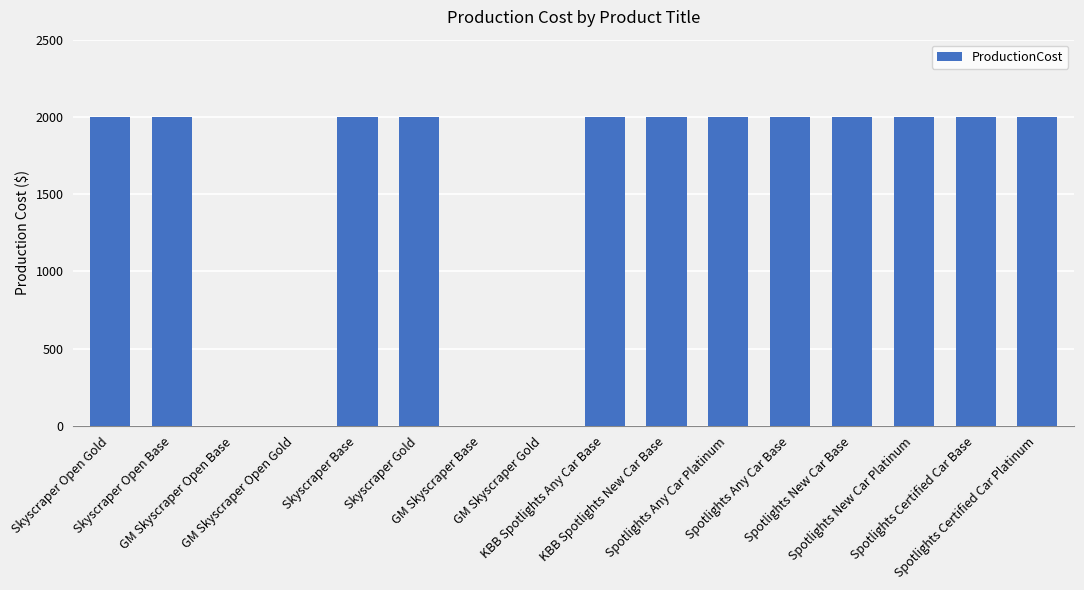

Which has a higher value, Spotlights Certified Car Base or GM Skyscraper Open Base?

Spotlights Certified Car Base